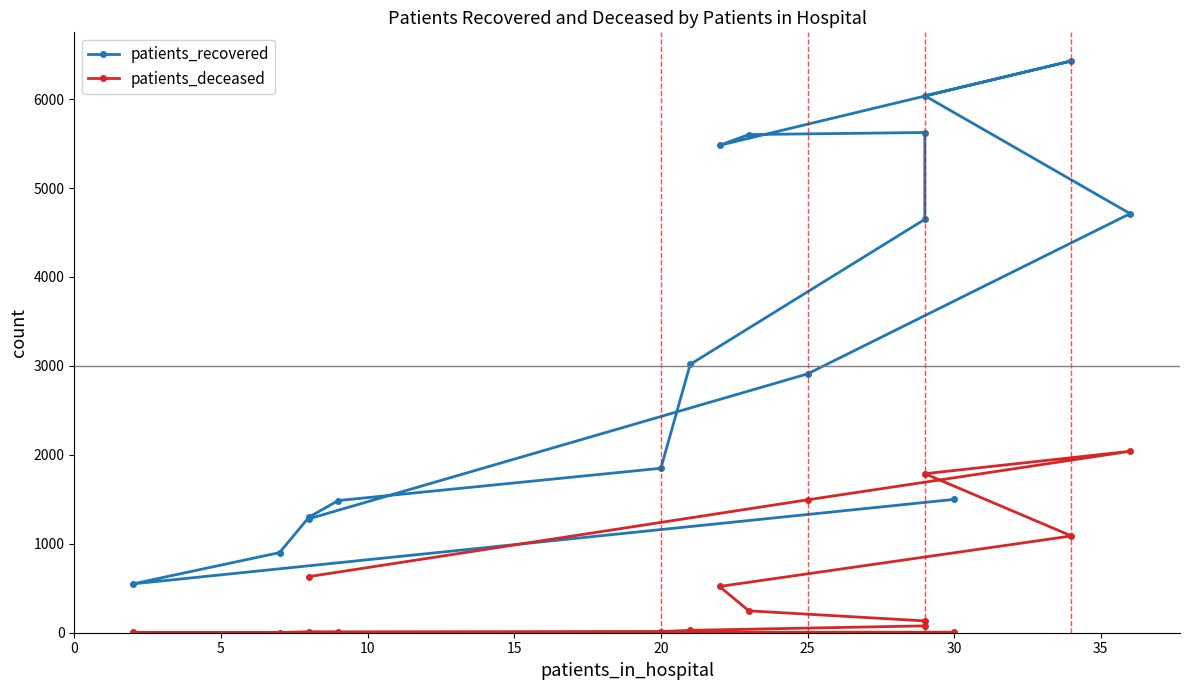

What is the difference between the maximum and minimum values in the patients_recovered series?

5880